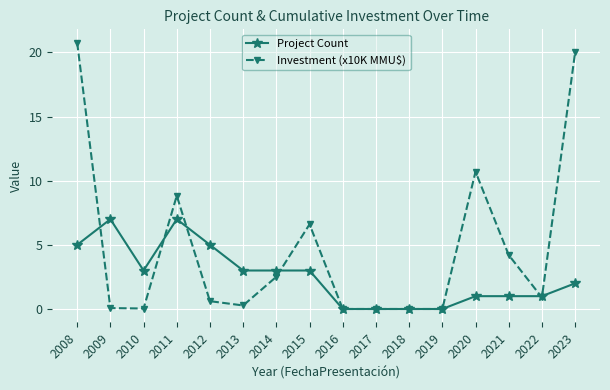

Which series changed the most between 2008 and 2018?

Investment (x10K MMU$)